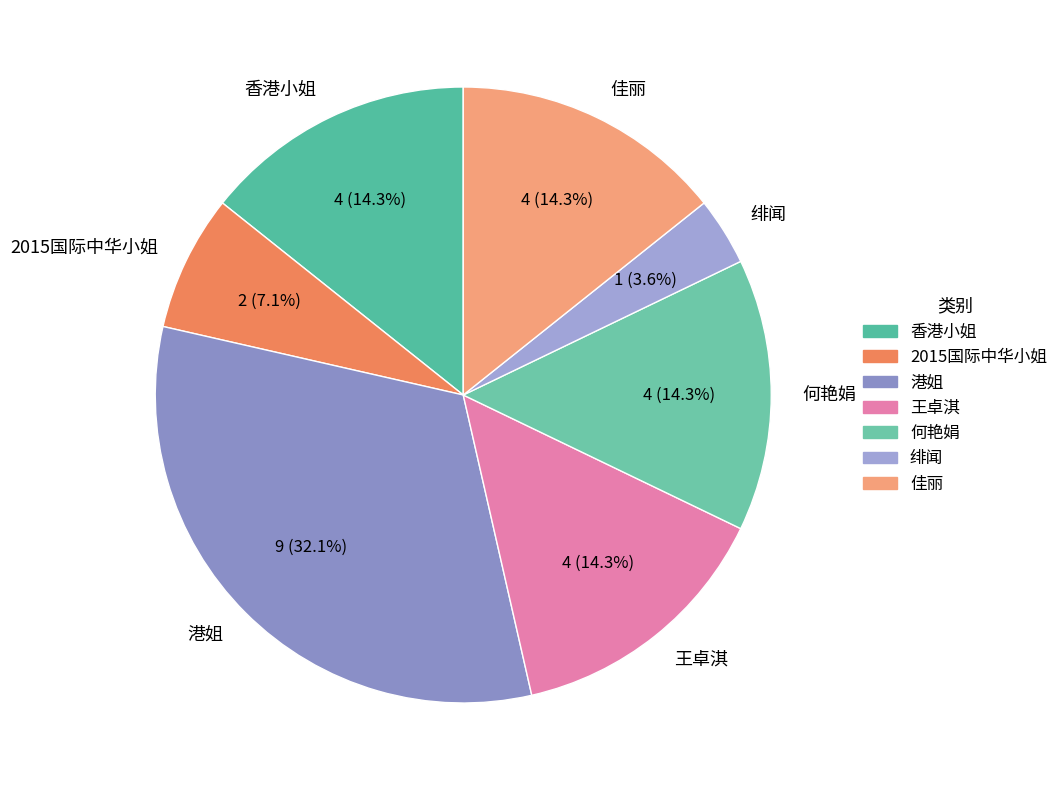

How many slices are in this pie chart?

7